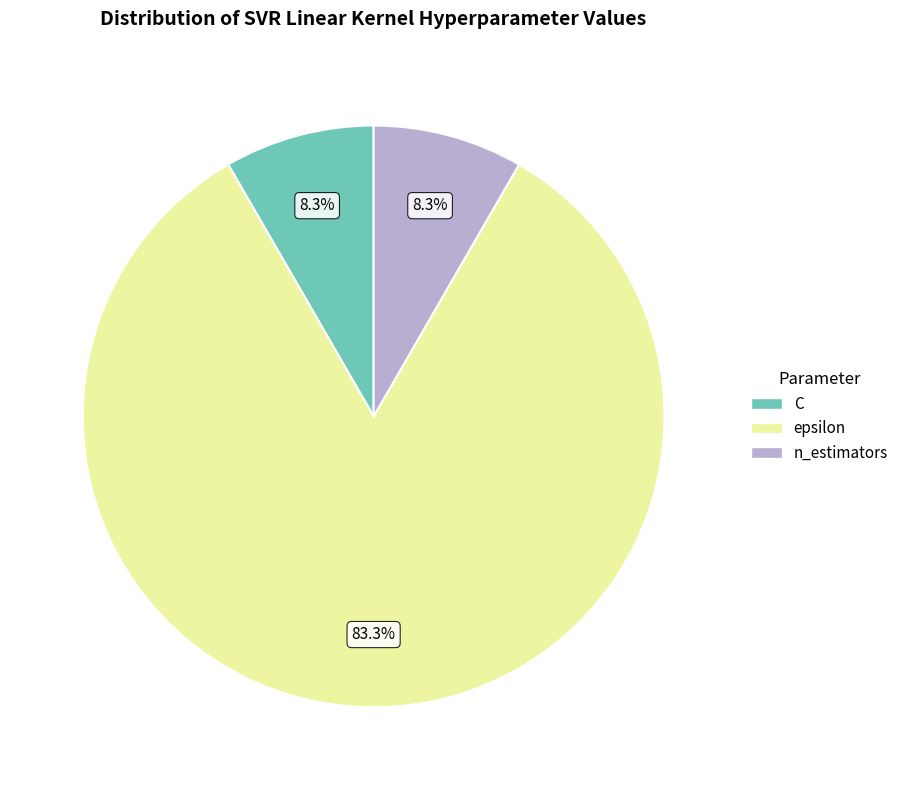

To the nearest percent, what is the difference between the largest and smallest slice percentages?

75%